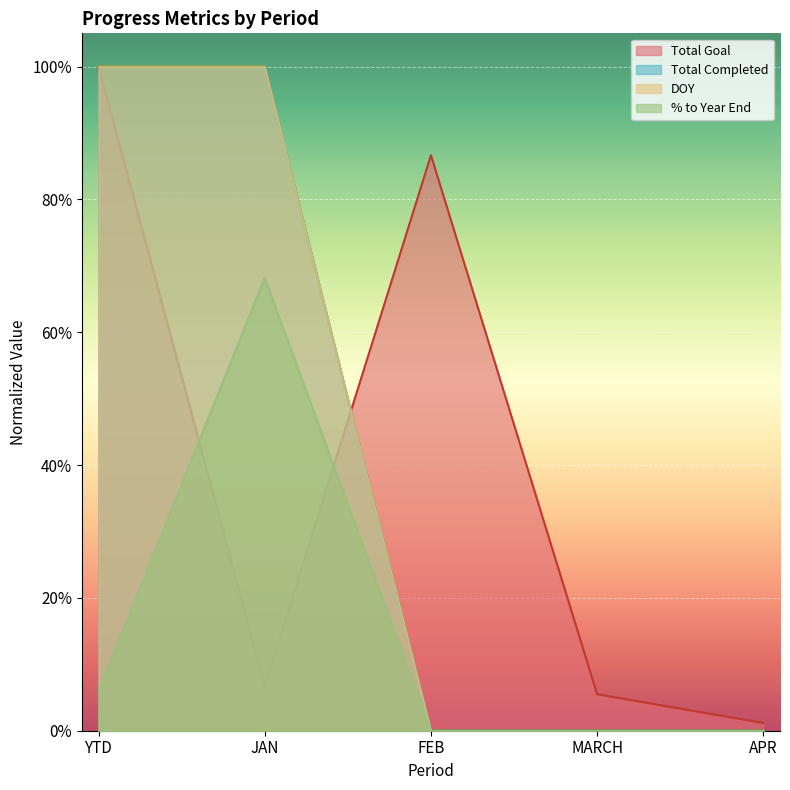

Between YTD and FEB, which series saw the biggest shift?

Total Completed